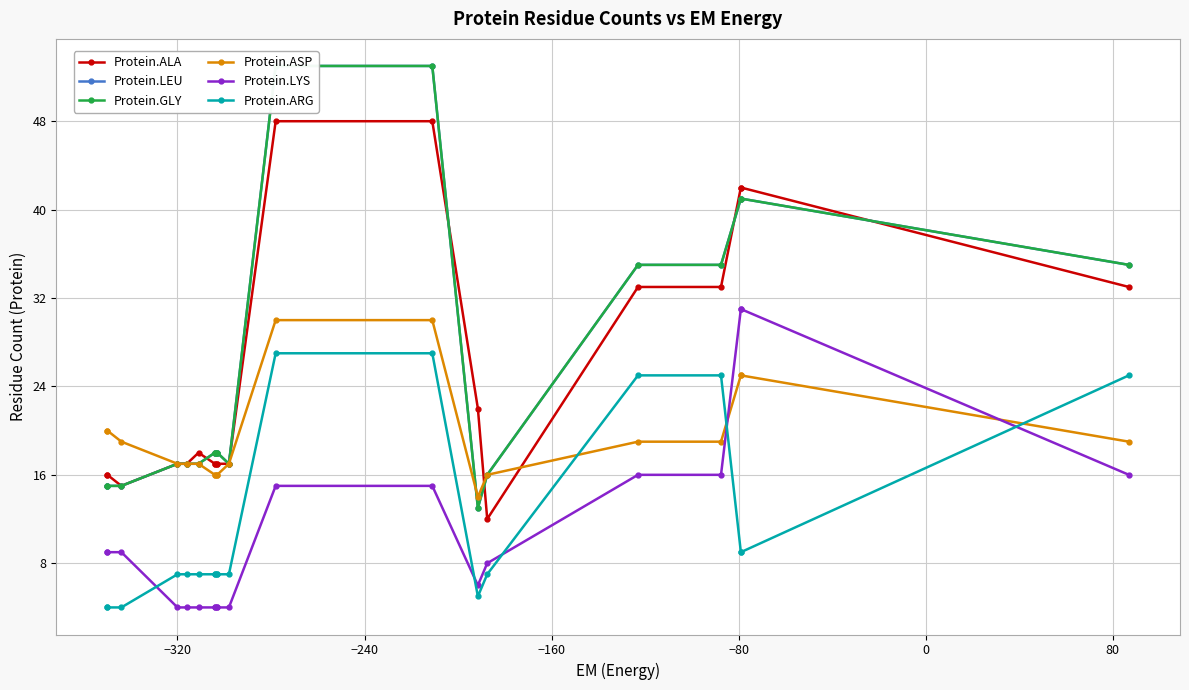

Is the value of Protein.LEU at 19 greater than the value of Protein.GLY at 18?

No